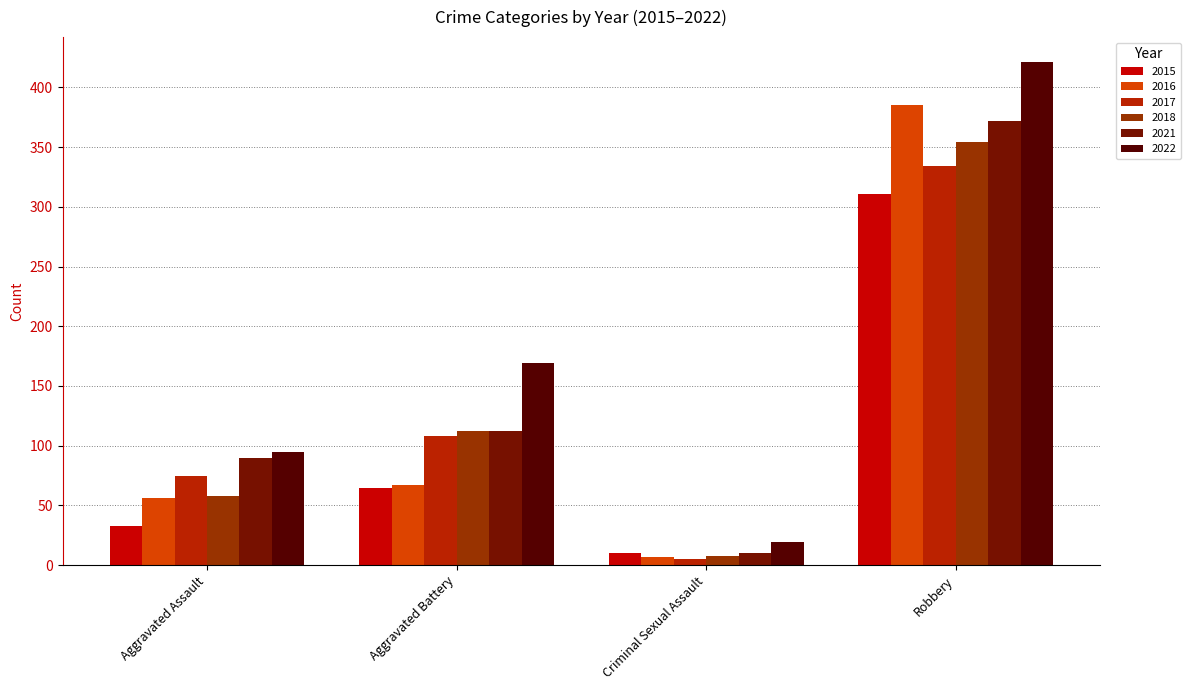

True or false: 2017 has a value of 1 at Criminal Sexual Assault.

False